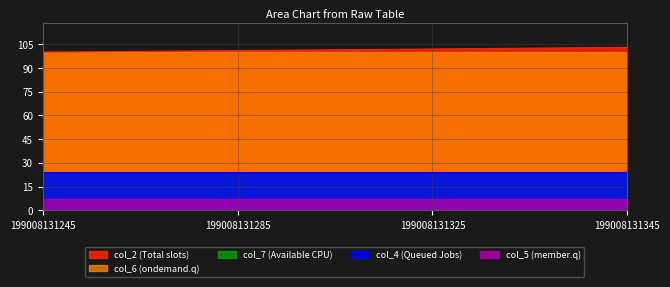

What is the spread (max minus min) of values at 199008131345?

95.9